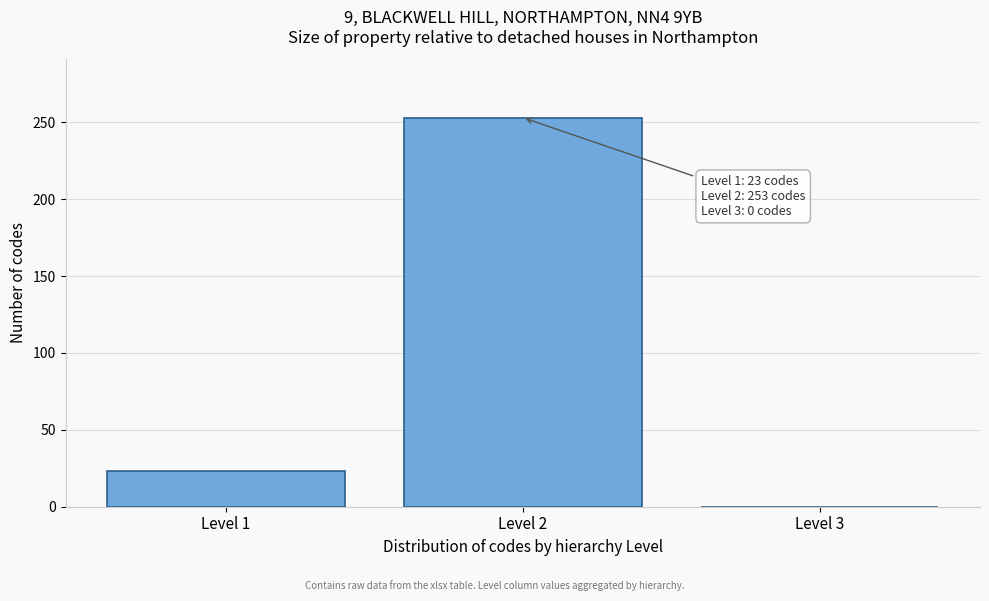

Reading right to left, extract all data points from this chart.

Level 3=0	Level 2=253	Level 1=23